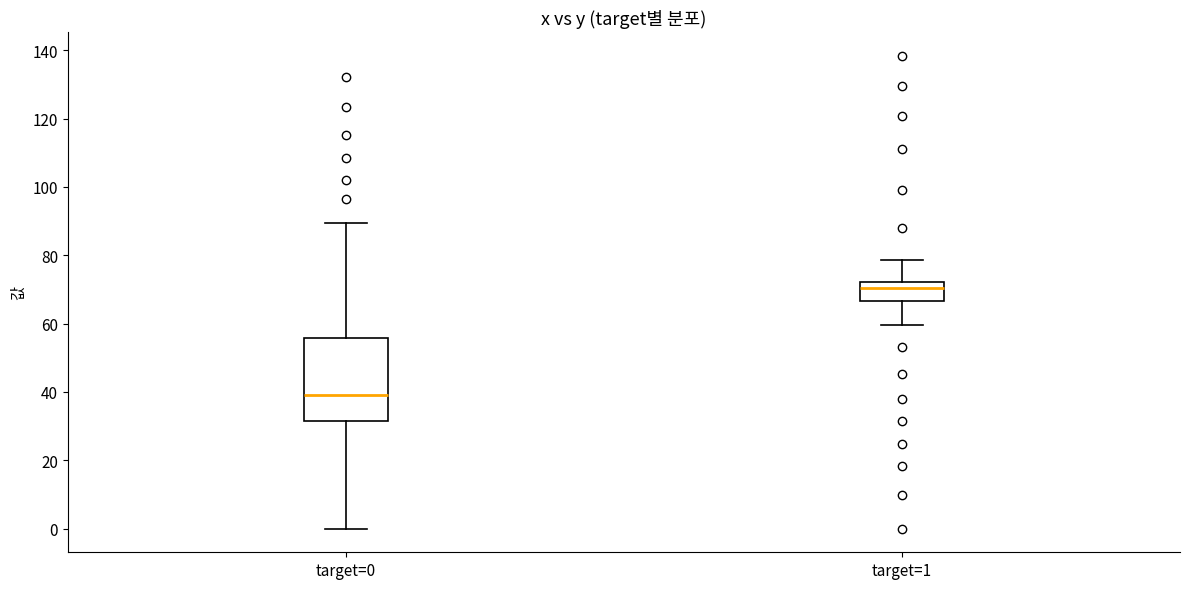

Reading left to right, transcribe this box plot: for each box, give where its median line is, the range the box spans, and where its two whiskers end, as read against the y-axis. The values are not printed on the chart, so give them approximately, as read against the axis.

target=0: median 40, box 32 to 56, whiskers 0 to 90
target=1: median 70, box 66 to 72, whiskers 60 to 78